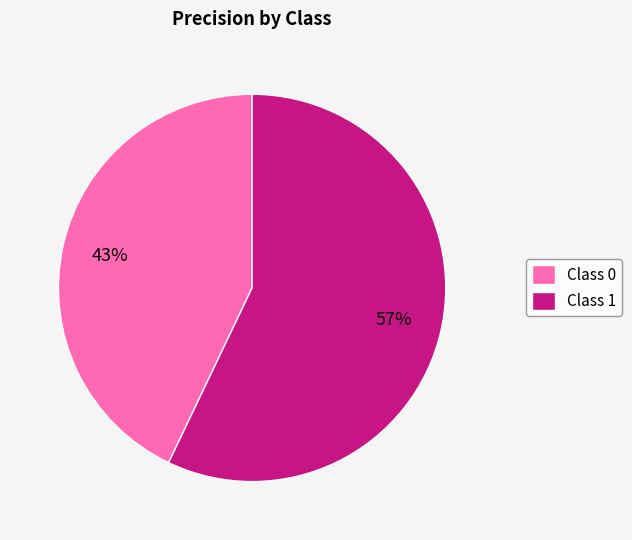

To the nearest percent, what is the difference between the Class 0 and Class 1 slice percentages?

14%